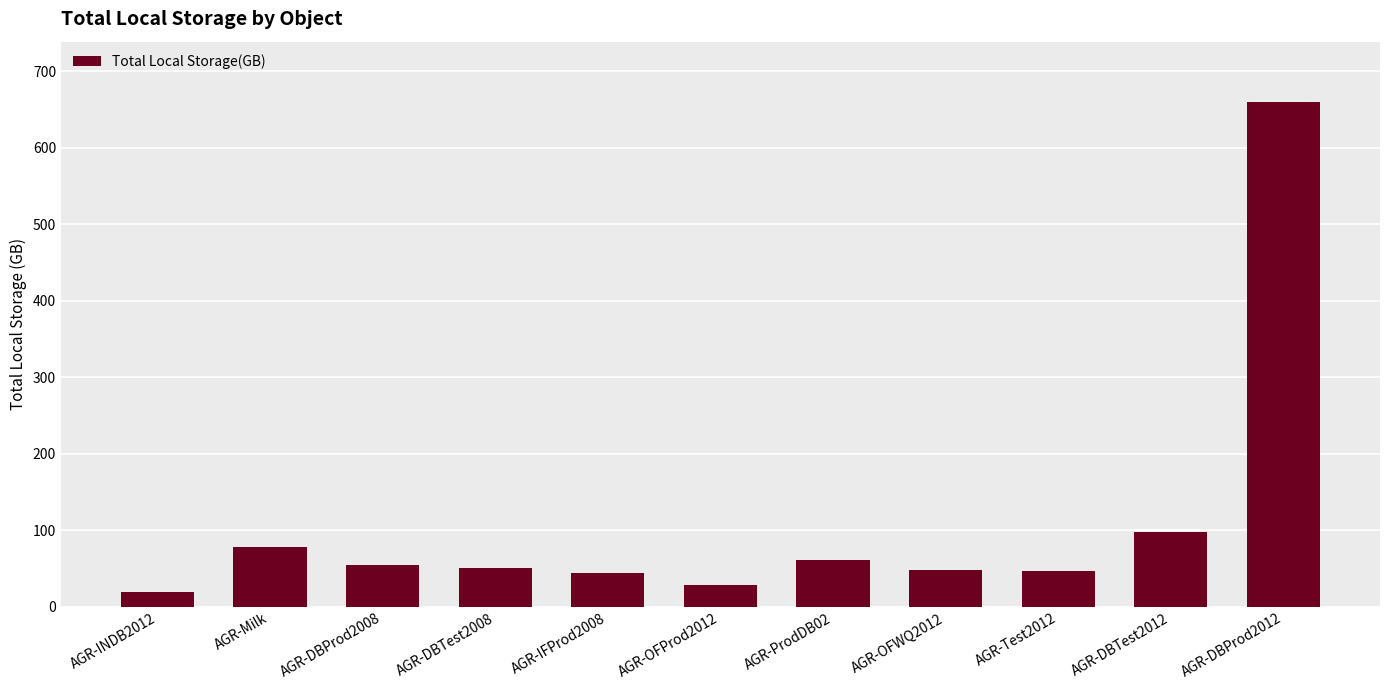

What is the label of the 8th bar from the right?

AGR-DBTest2008